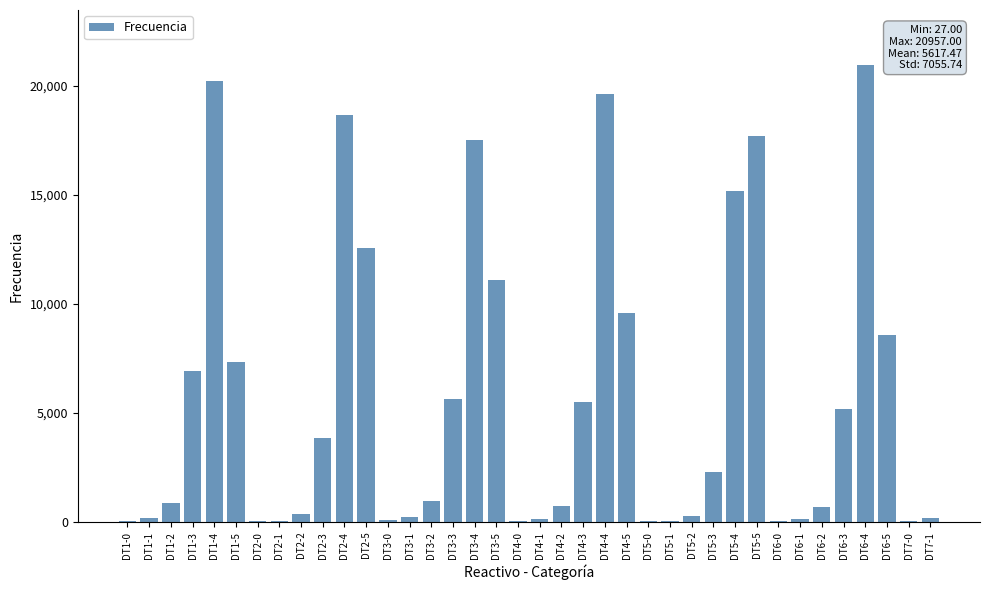

What is the sum of the values at DT4-4 and DT1-1?

19793